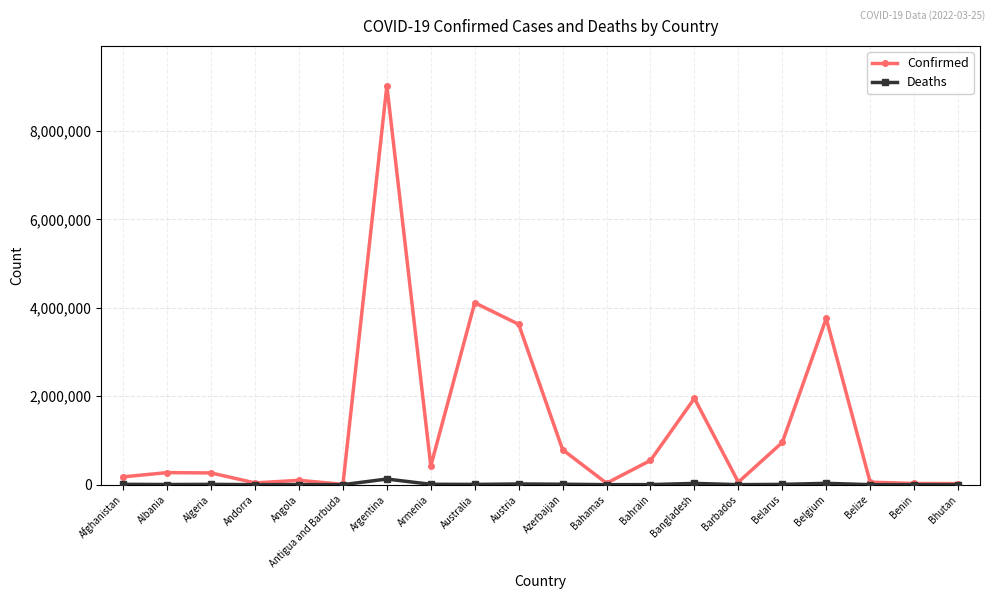

What is the sum of the Confirmed values at Bhutan and Bahamas?

57052